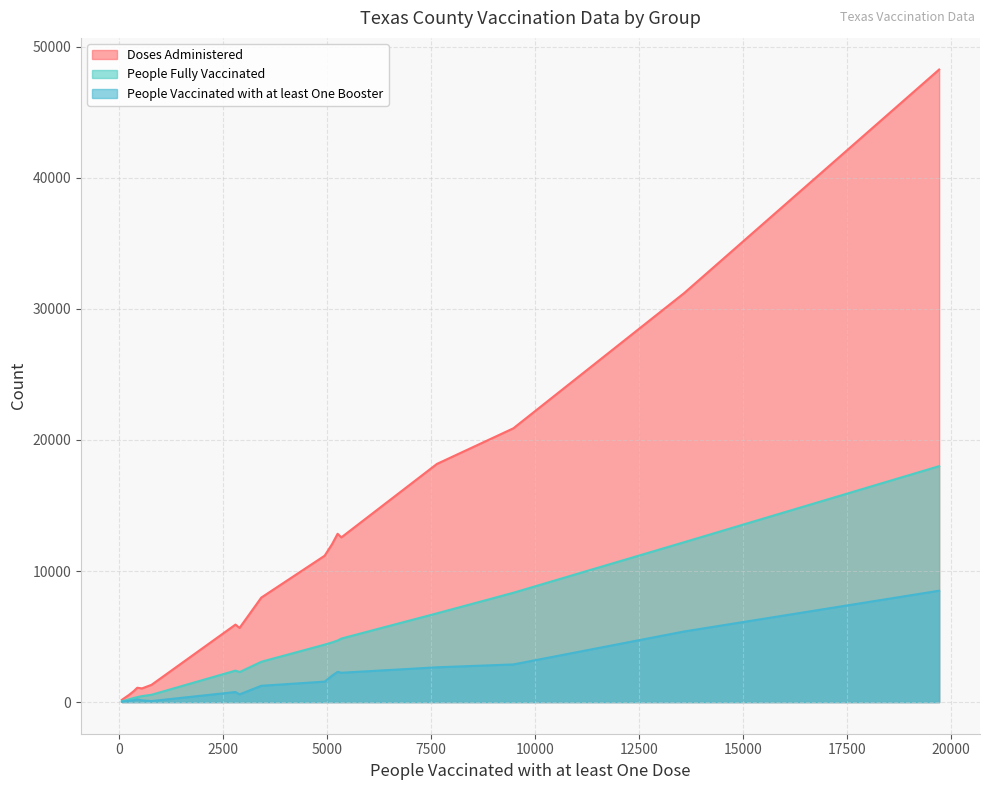

At how many categories does at least one series exceed 36686?

1